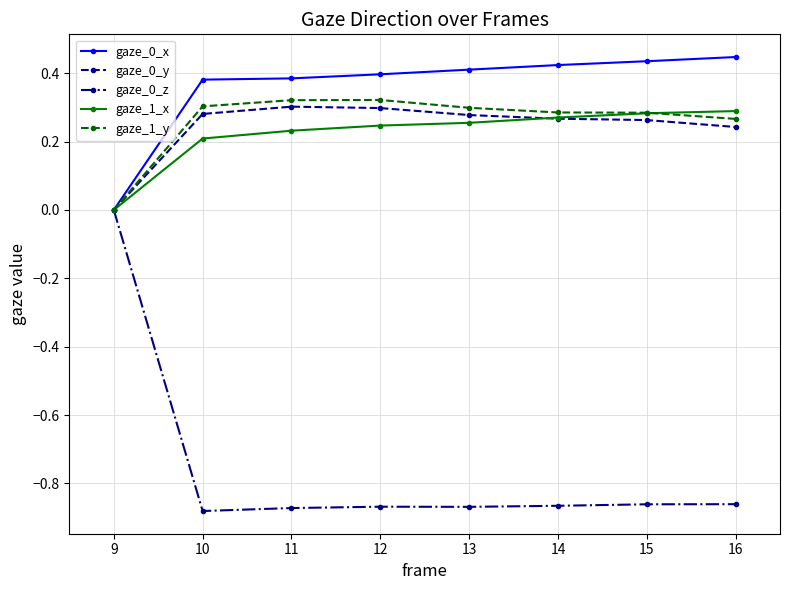

What is the difference between the highest and lowest values at 13?

1.3